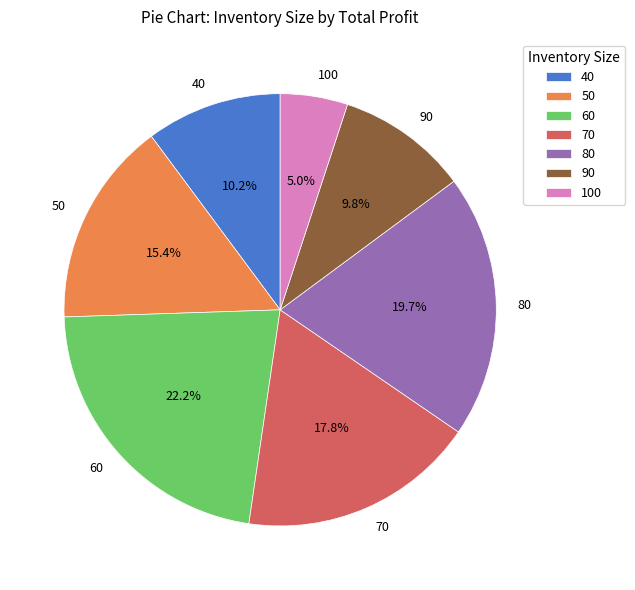

Between 90 and 80, which is larger?

80